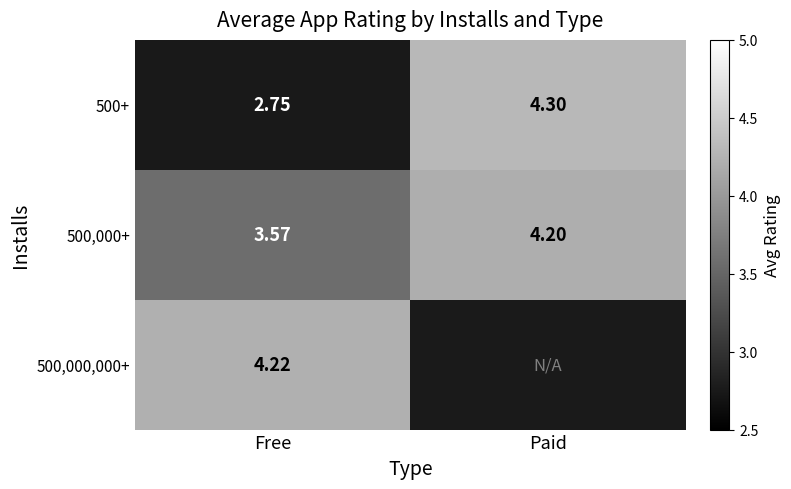

List the labels in order of 500,000+ value, smallest first.

Free, Paid